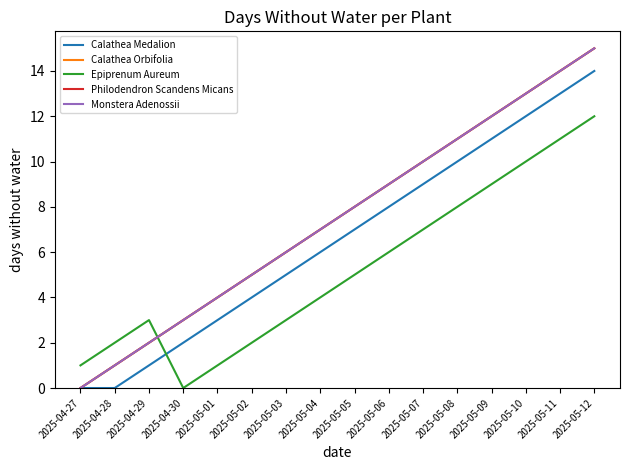

True or false: Calathea Medalion has a value of 20 at 2025-05-12.

False